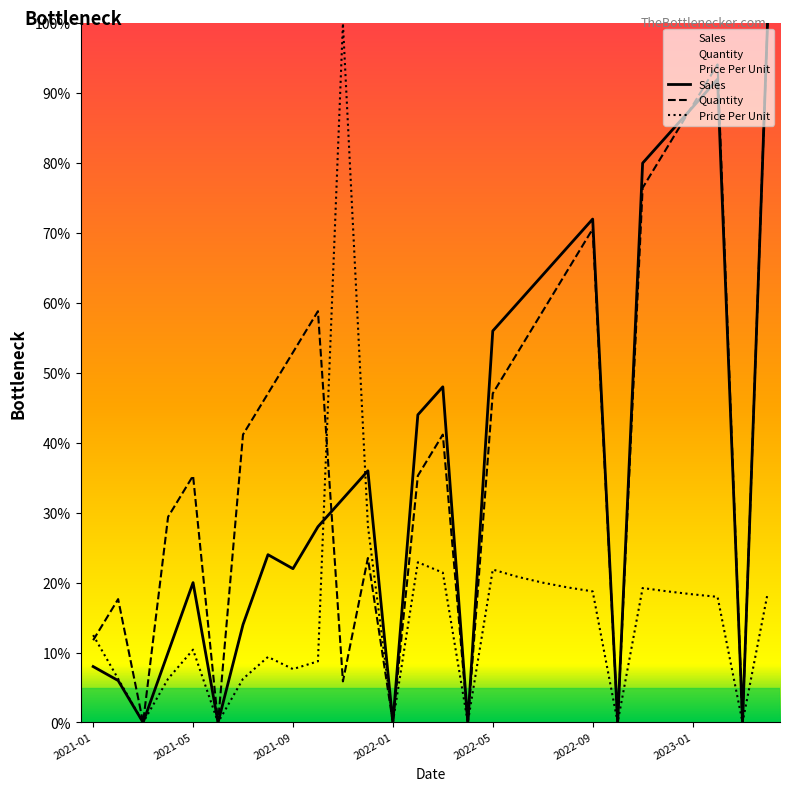

Is it true that Sales equals 20.0 at 2021-05?

True